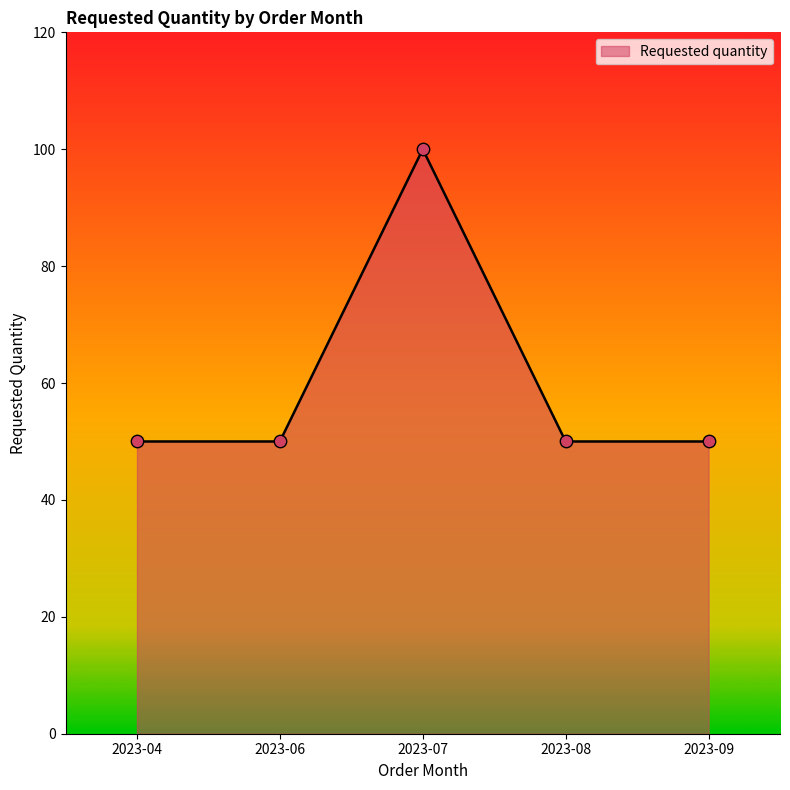

What is the change in value from 2023-07 to 2023-08?

-50